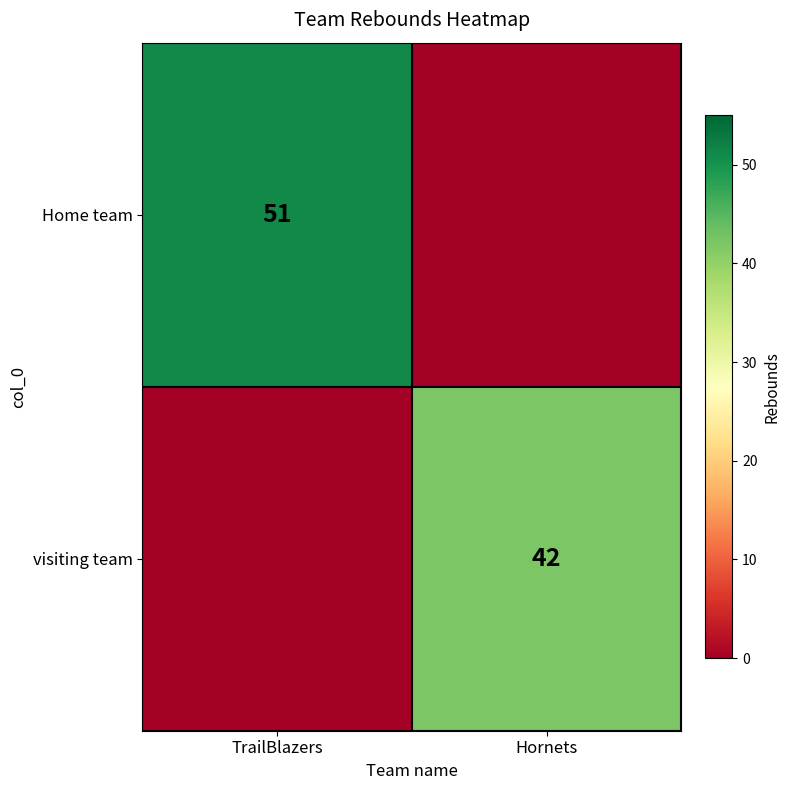

True or false: visiting team has a value of 42 at Hornets.

True